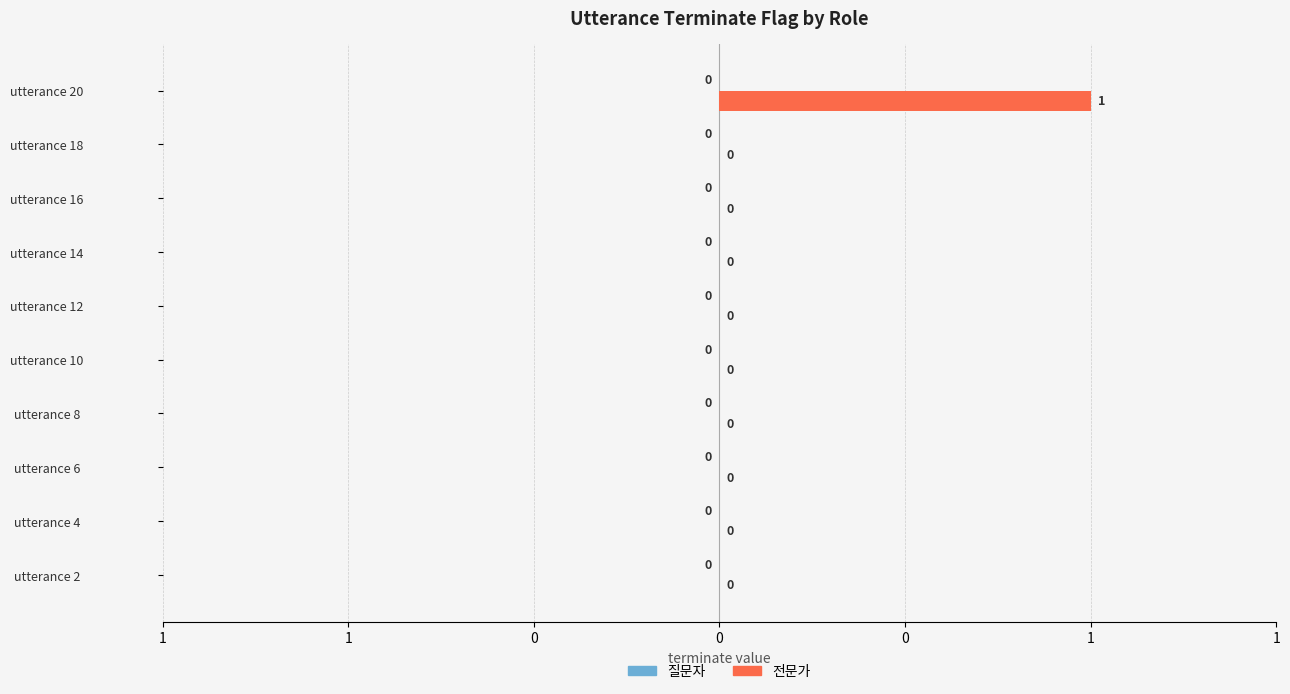

Are the bars horizontal?

Yes